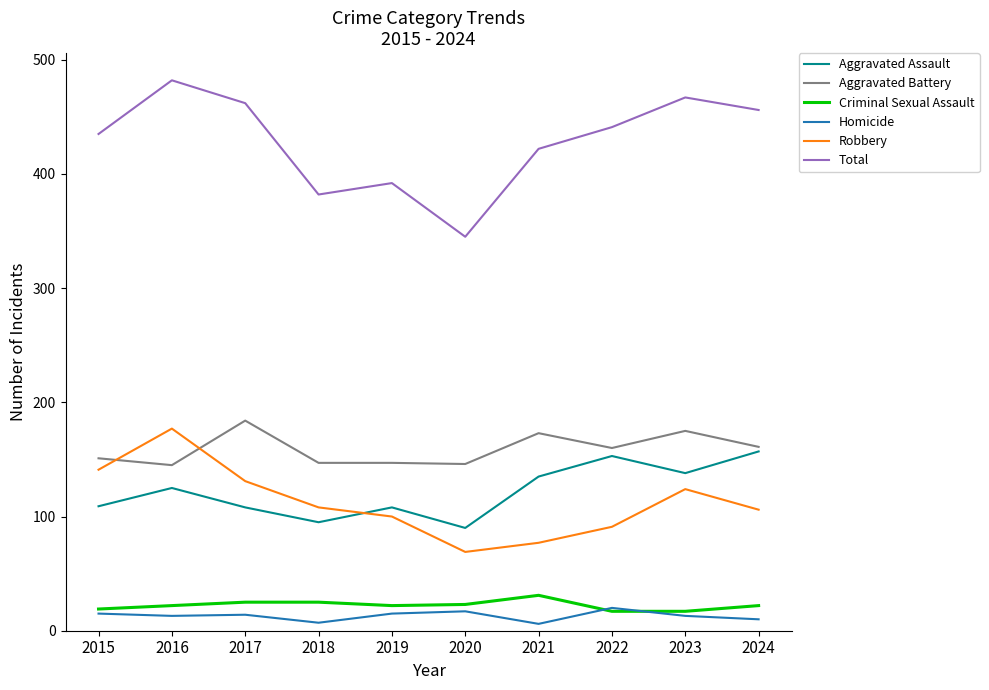

What is the maximum value shown in the chart?

482